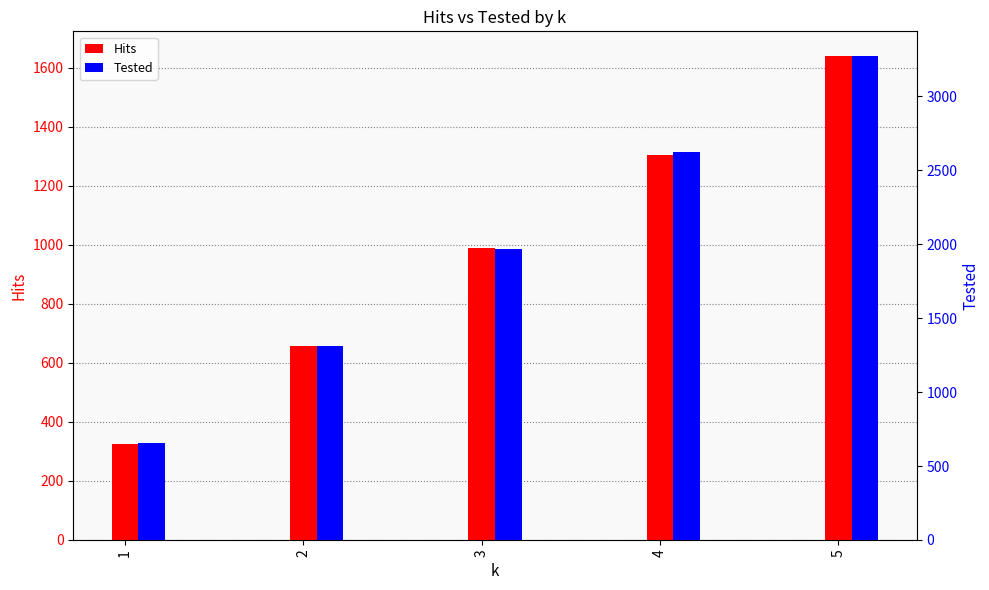

What is the spread (max minus min) of values at 2?

652